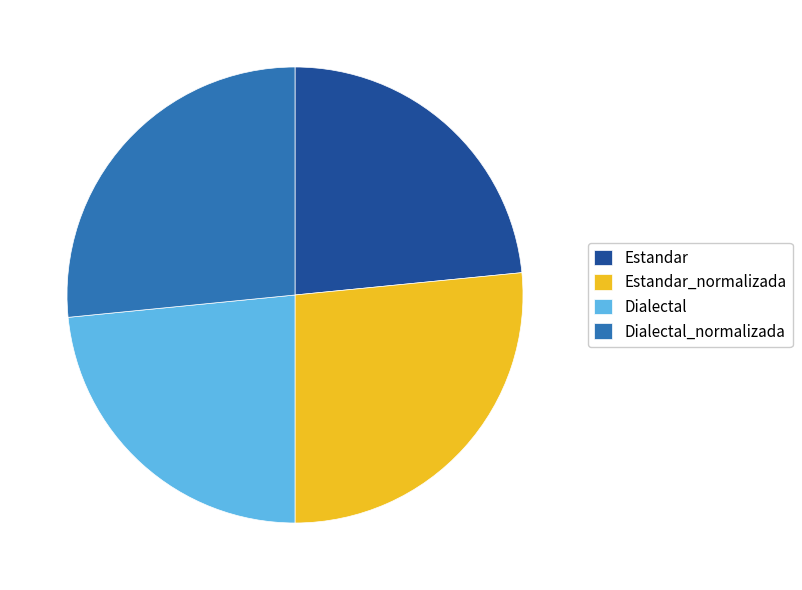

How many slices are in this pie chart?

4